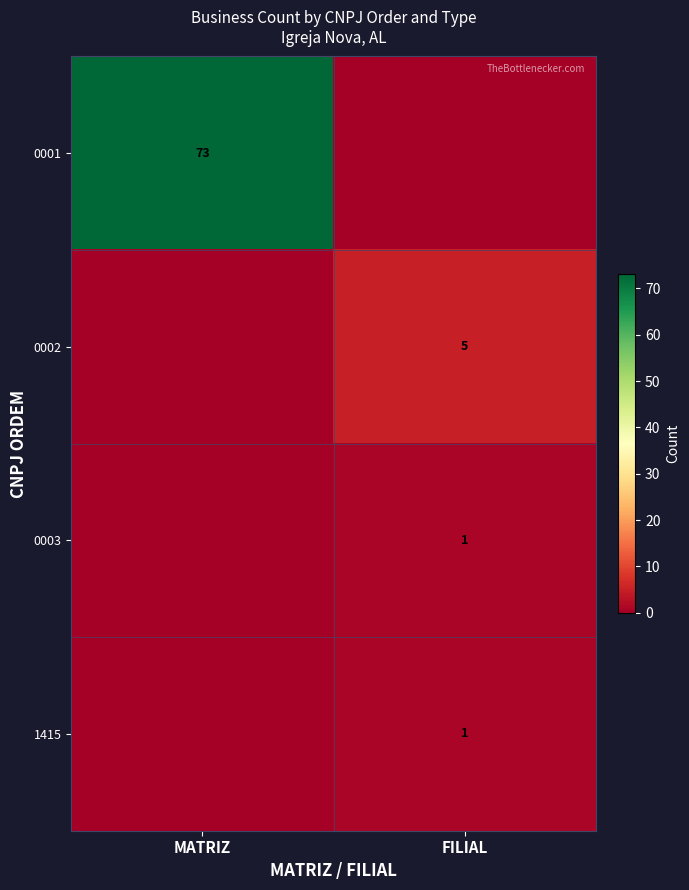

True or false: 1415 has a value of 1 at FILIAL.

True